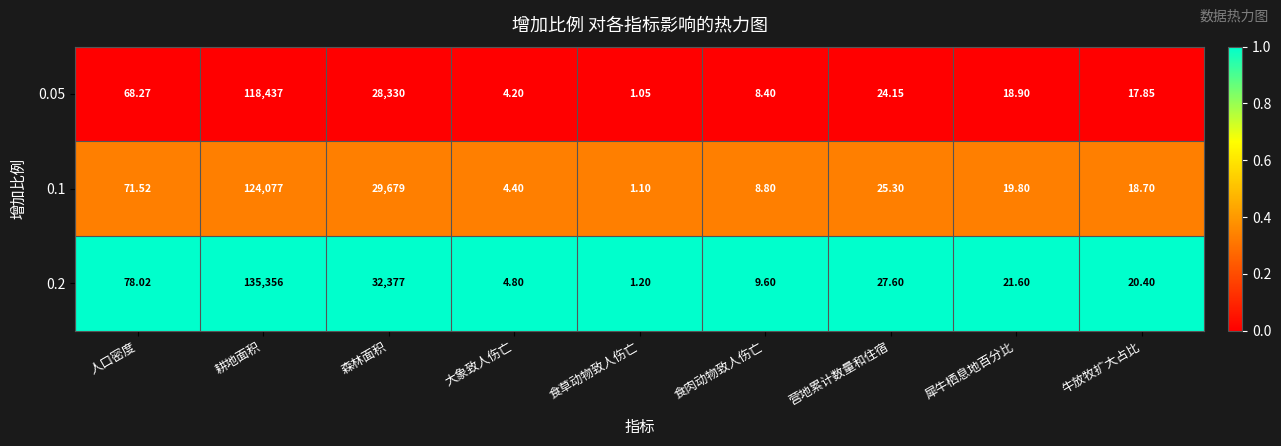

At which label does 0.2 reach its peak?

耕地面积